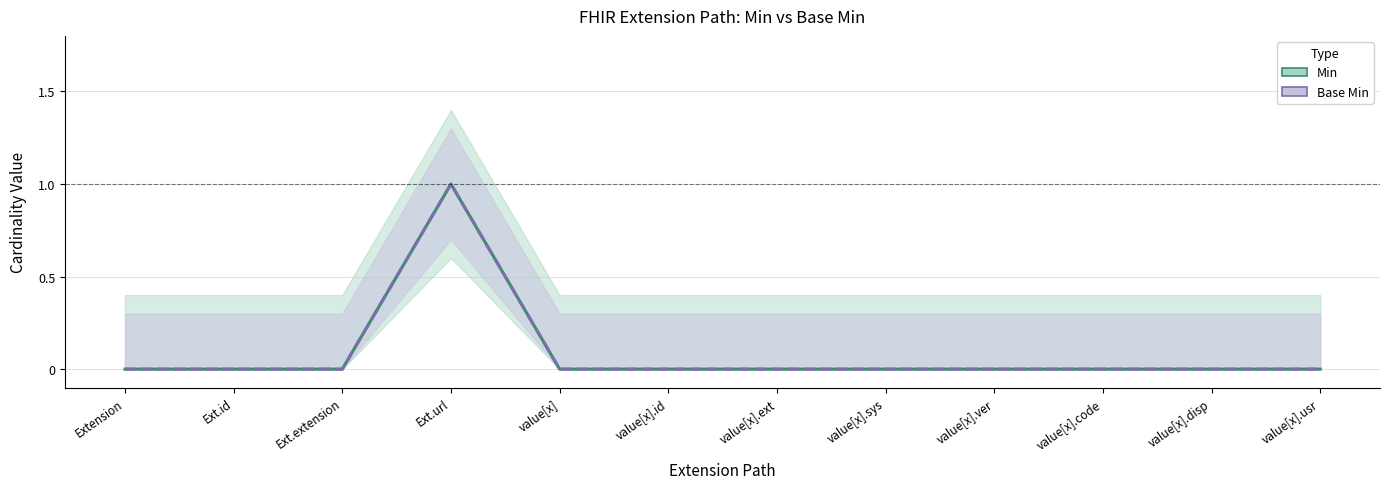

Is the value of Min at value[x].sys greater than the value of Base Min at Ext.id?

No